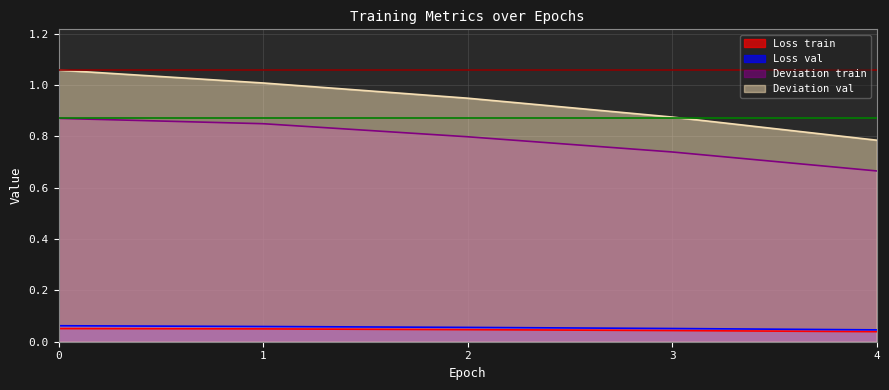

What is the value of the Deviation train point at the 4th from the left?

0.7